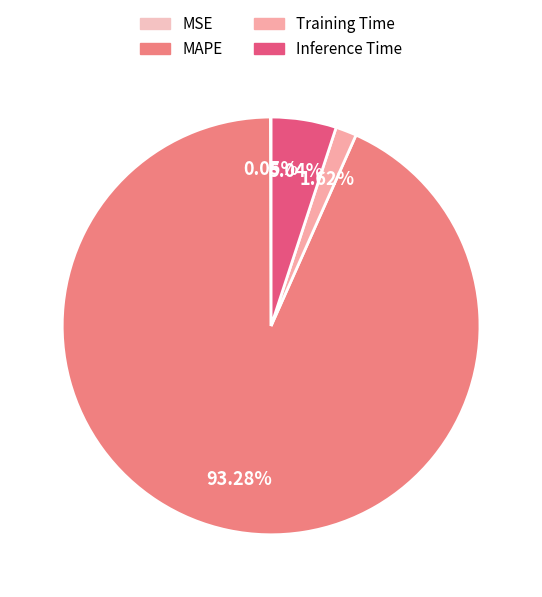

The MSE slice represents 0% of the pie. True or false?

True